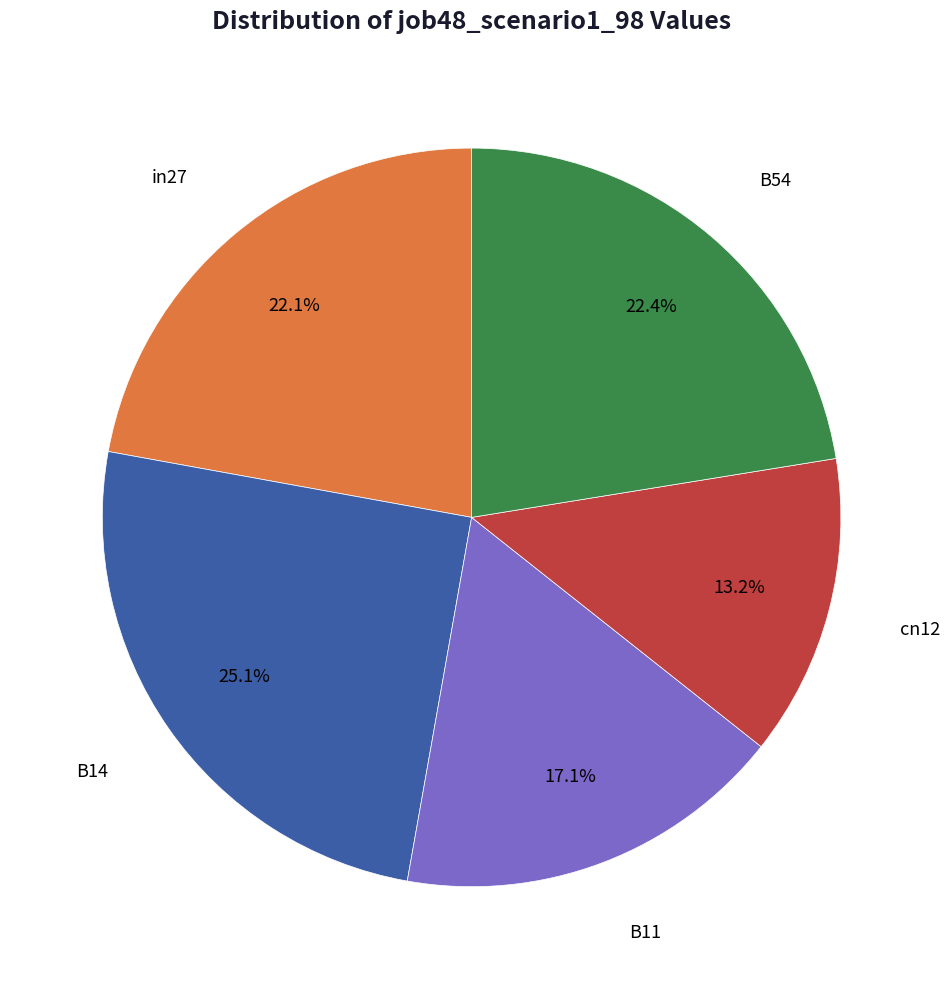

How many slices are in this pie chart?

5